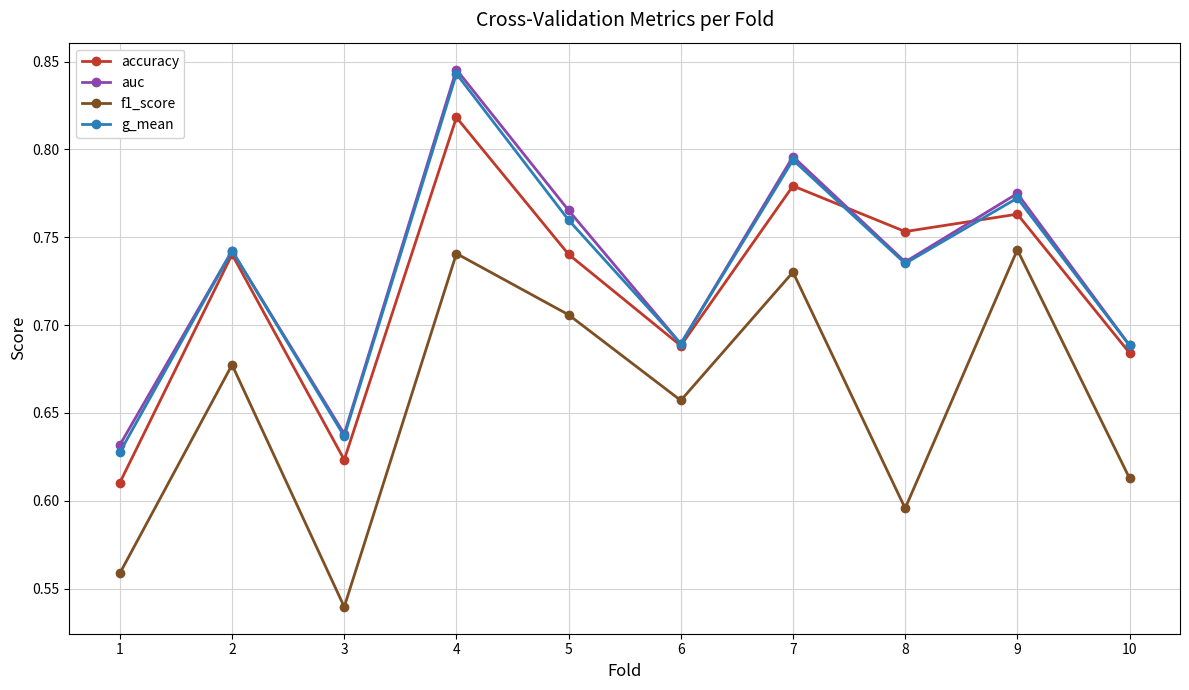

The value of accuracy at 2 is 0.4. True or false?

False